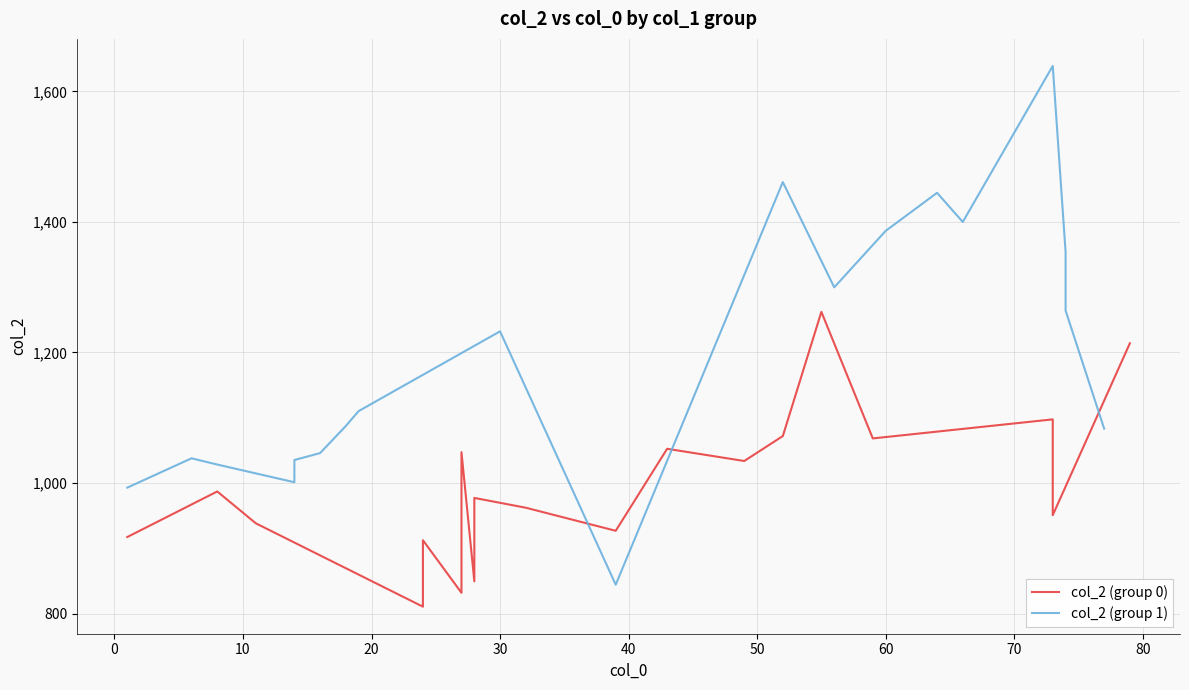

How many interior local valleys does the col_2 (group 1) series have?

4